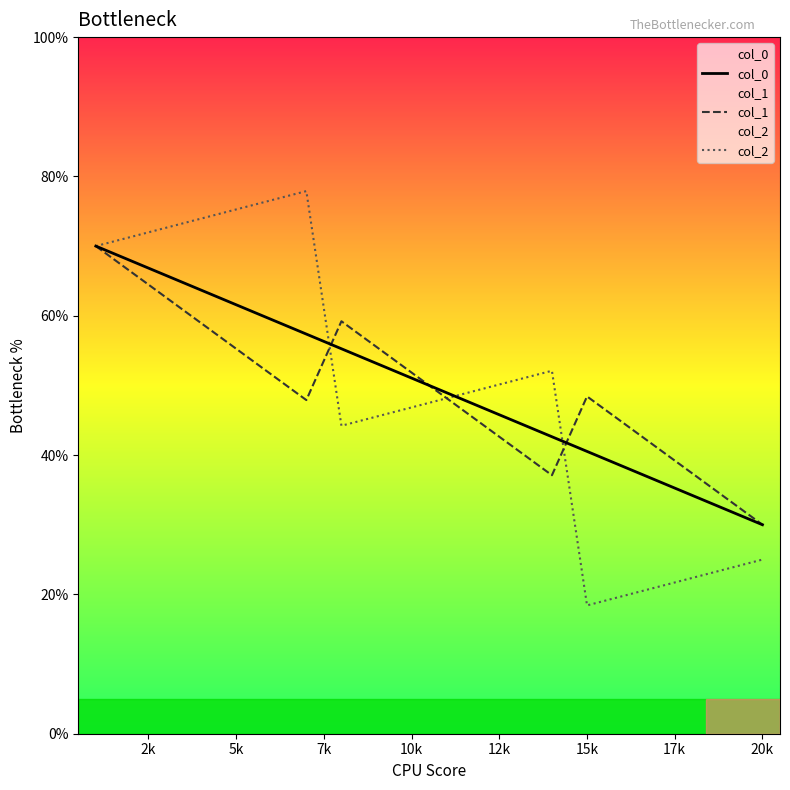

Which series has the largest range (max minus min)?

col_2